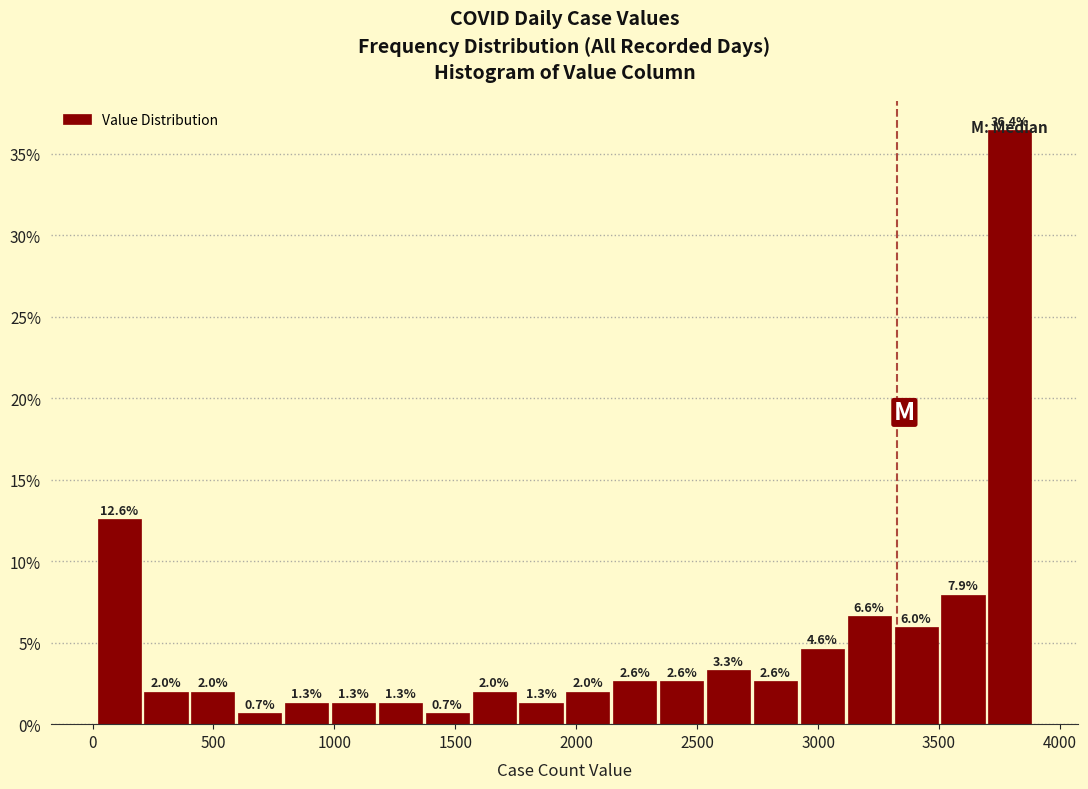

Read against the x-axis, roughly where is the centre of the tallest bar?

3800